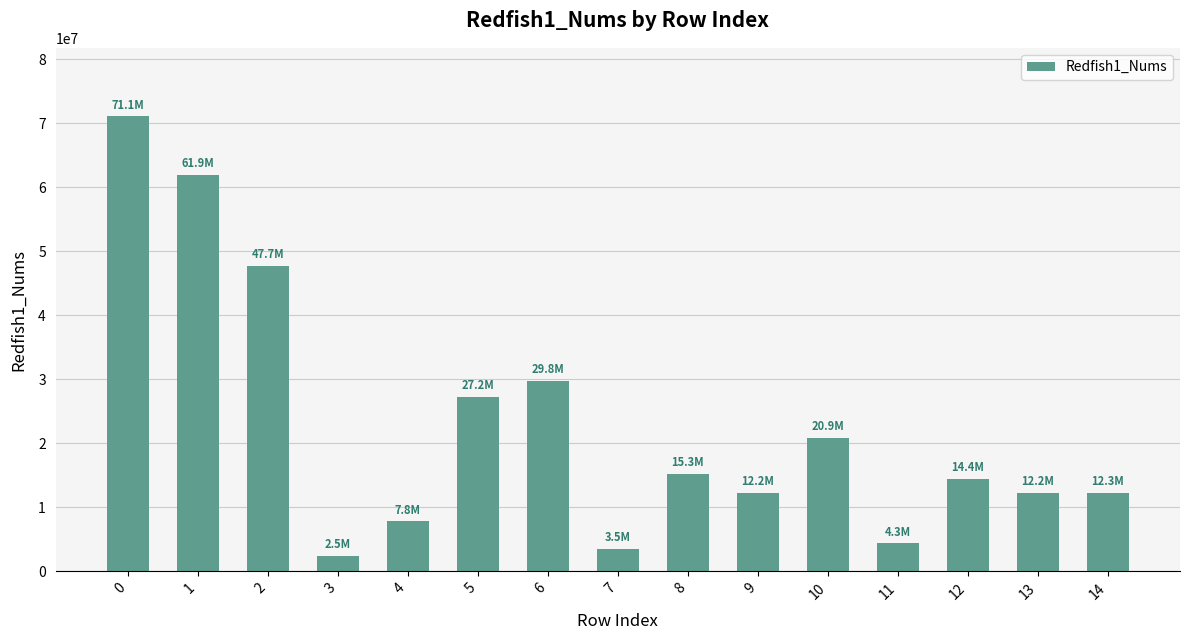

Is it true that the value at 5 is 27247959.7?

True